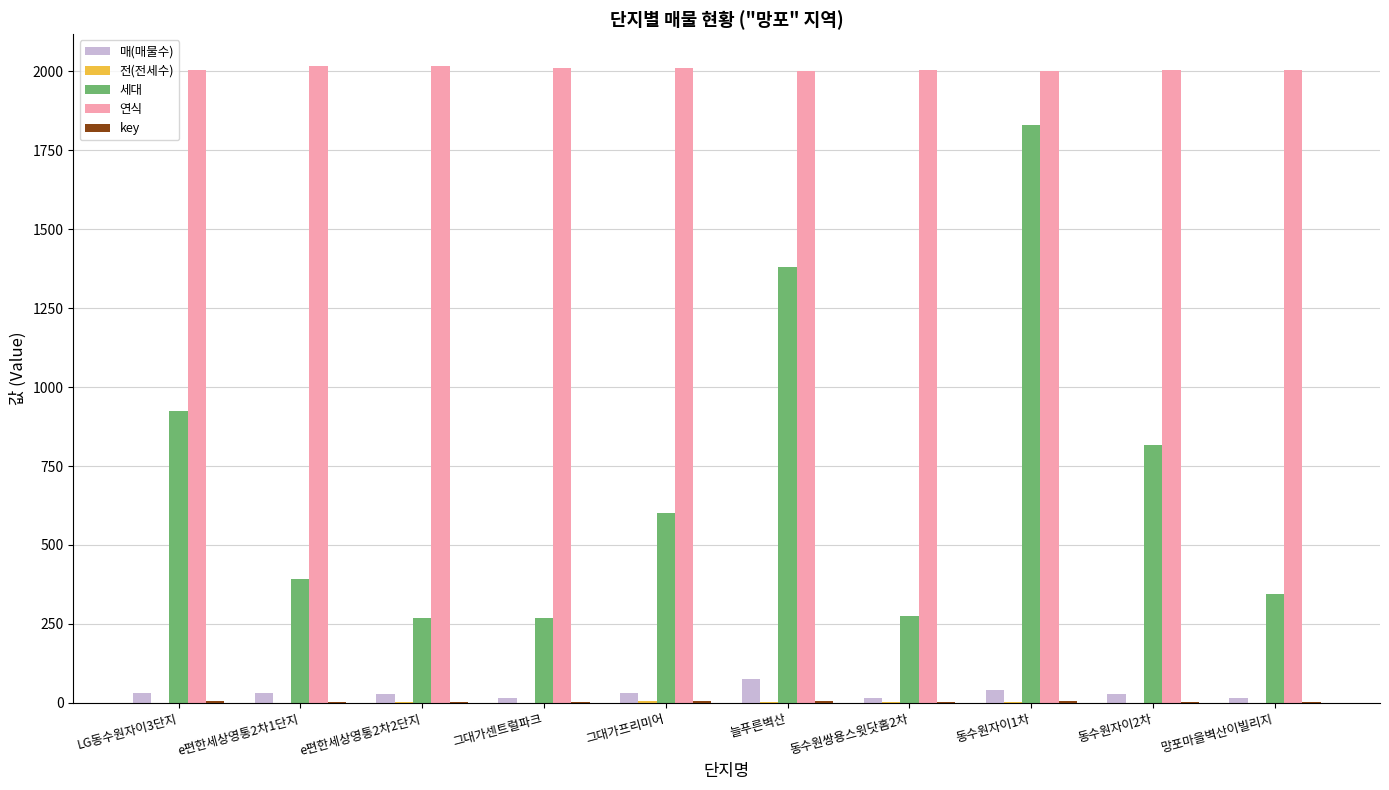

At which category is the sum across all series the highest?

동수원자이1차